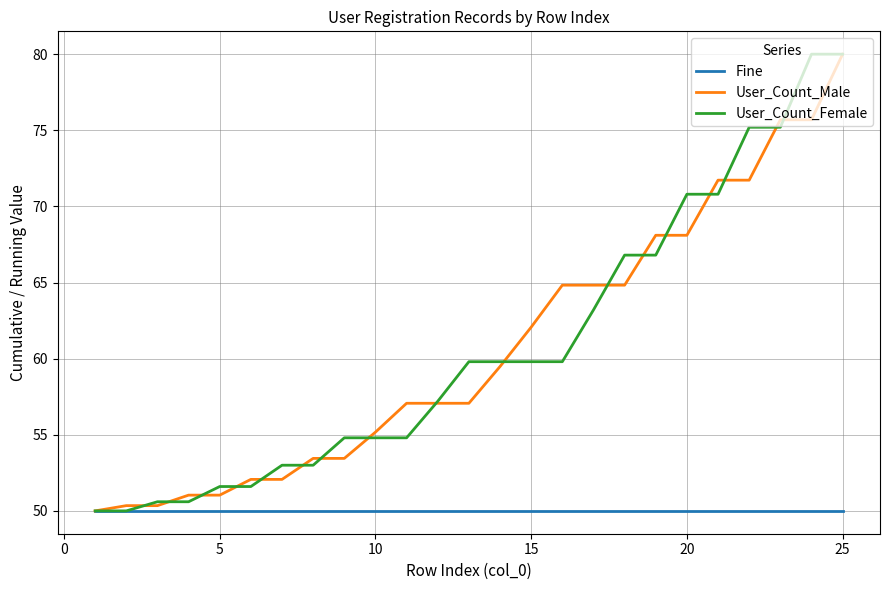

What is the maximum value for User_Count_Female?

80.0